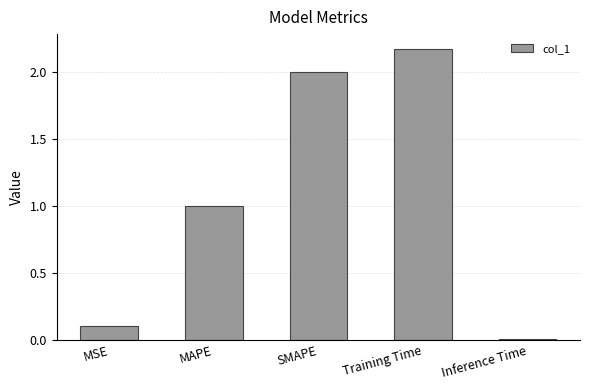

Approximately how many times larger is the value at MAPE compared to SMAPE?

0.5